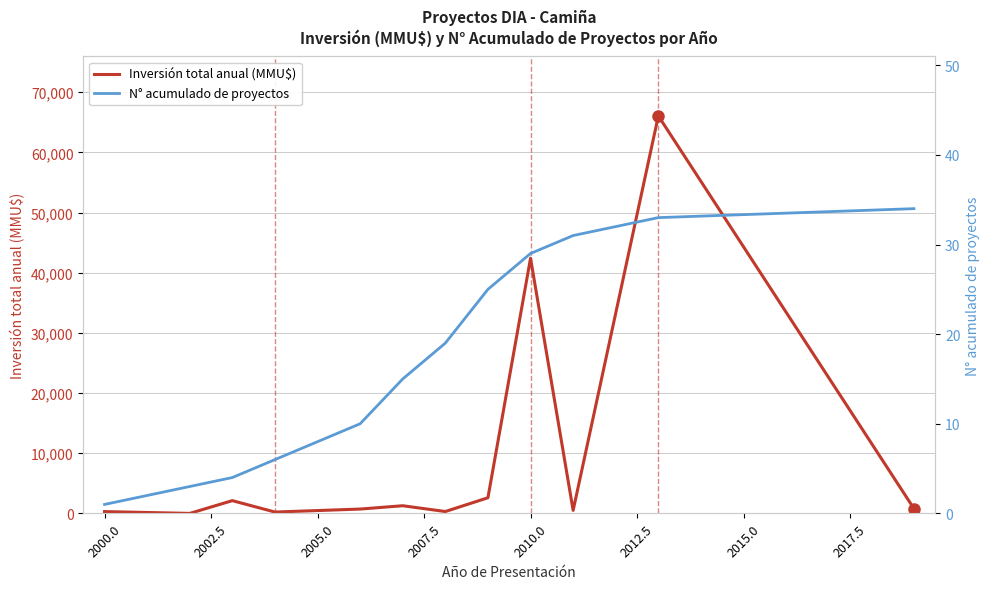

How many intersections are there between Inversión total anual (MMU$) and N° acumulado de proyectos?

2